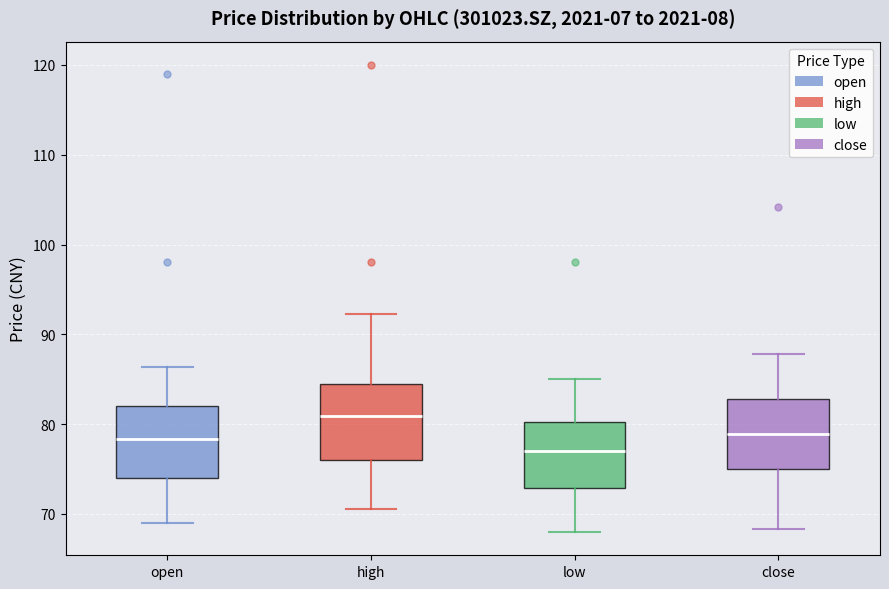

Reading left to right, transcribe this box plot: for each box, give where its median line is, the range the box spans, and where its two whiskers end, as read against the y-axis. The values are not printed on the chart, so give them approximately, as read against the axis.

open: median 78, box 74 to 82, whiskers 69 to 86
high: median 81, box 76 to 84, whiskers 71 to 92
low: median 77, box 73 to 80, whiskers 68 to 85
close: median 79, box 75 to 83, whiskers 68 to 88